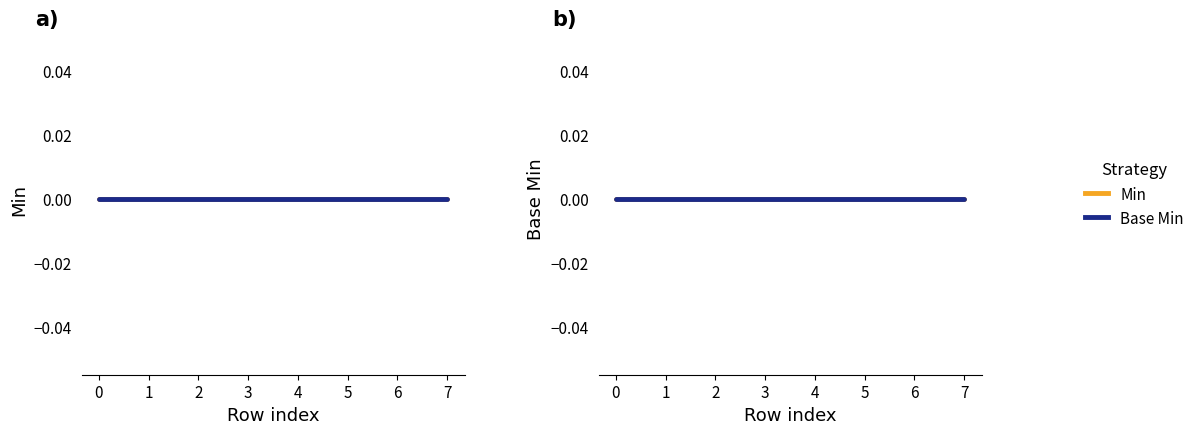

True or false: Min and Base Min cross at least once.

False